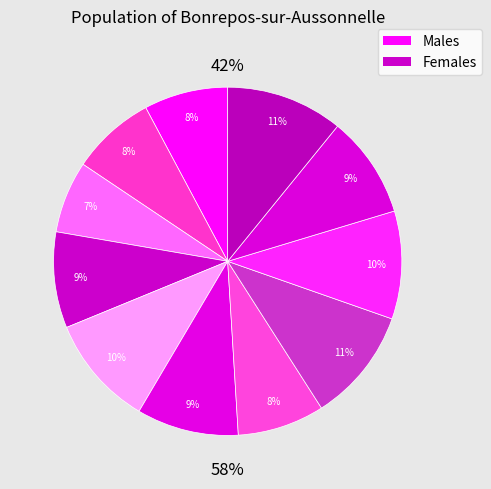

Is there any slice that represents more than half of the pie?

No